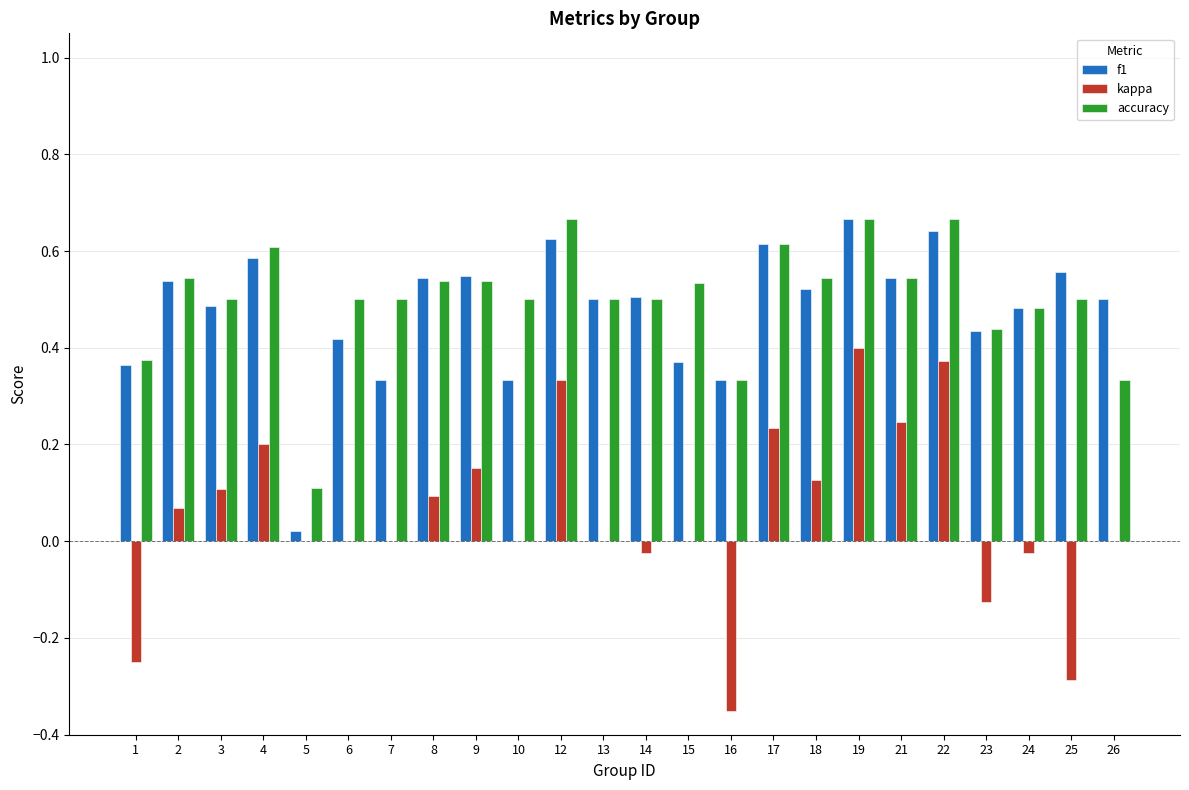

Between 18 and 26, which series saw the biggest shift?

accuracy